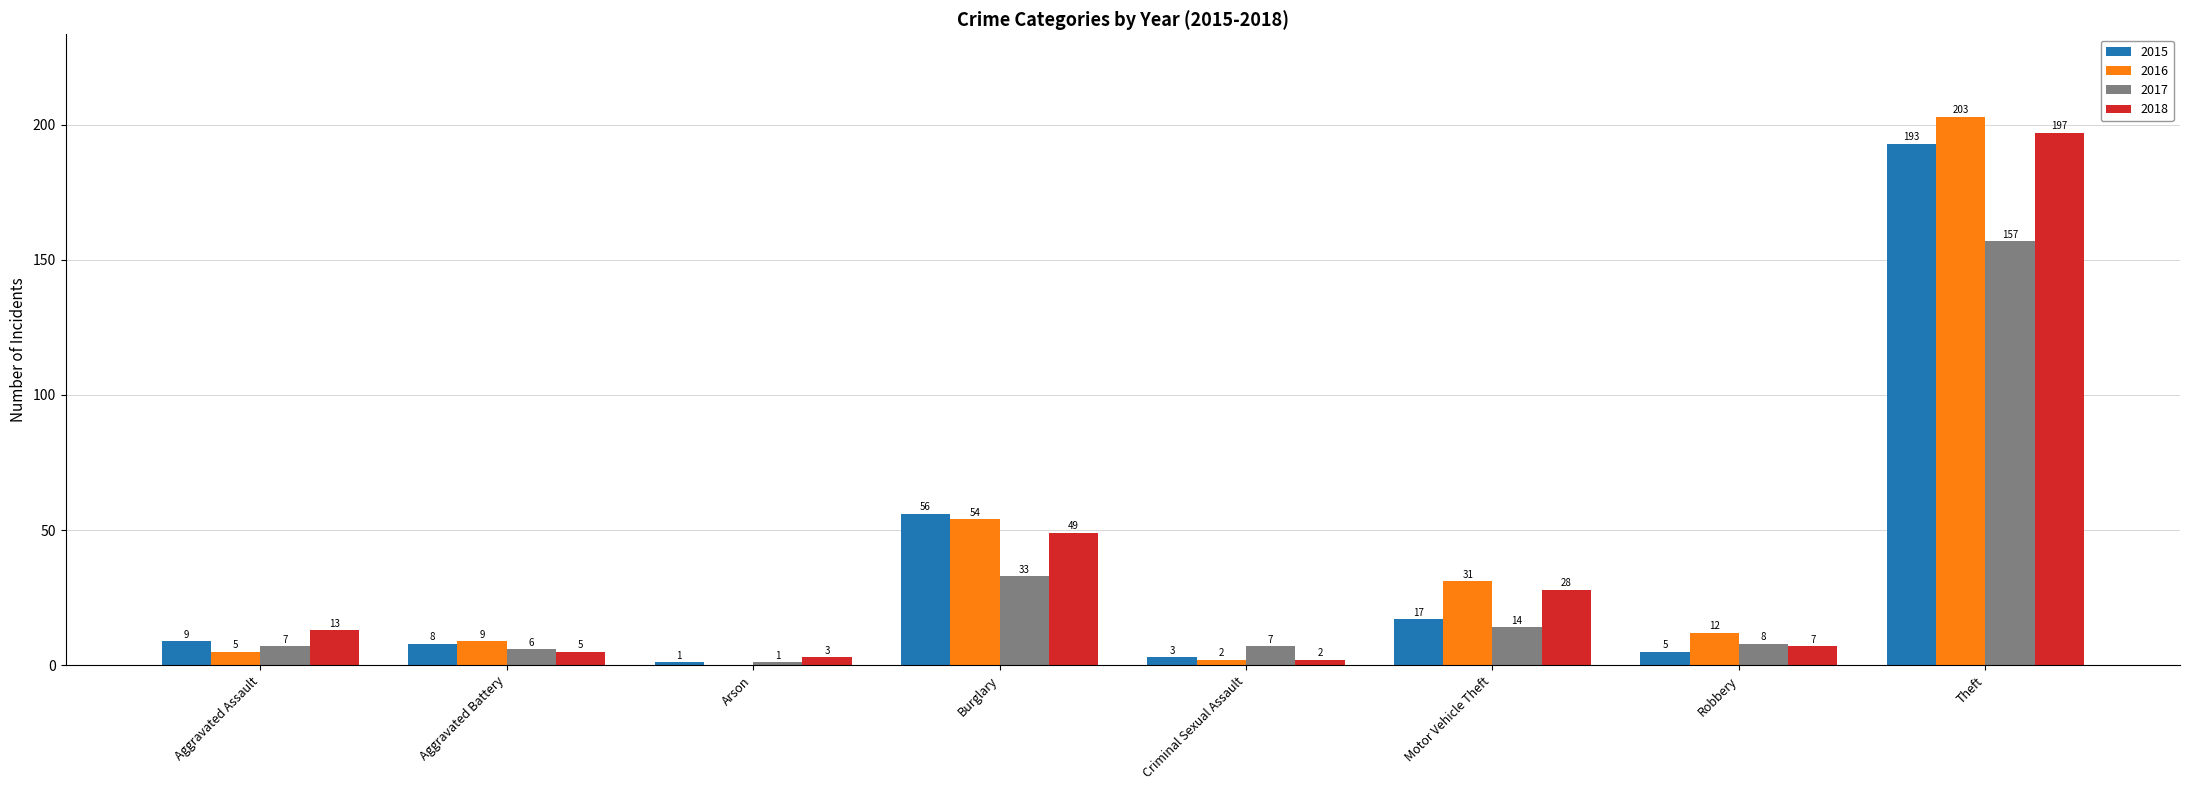

What is the sum of all 2015 values?

292